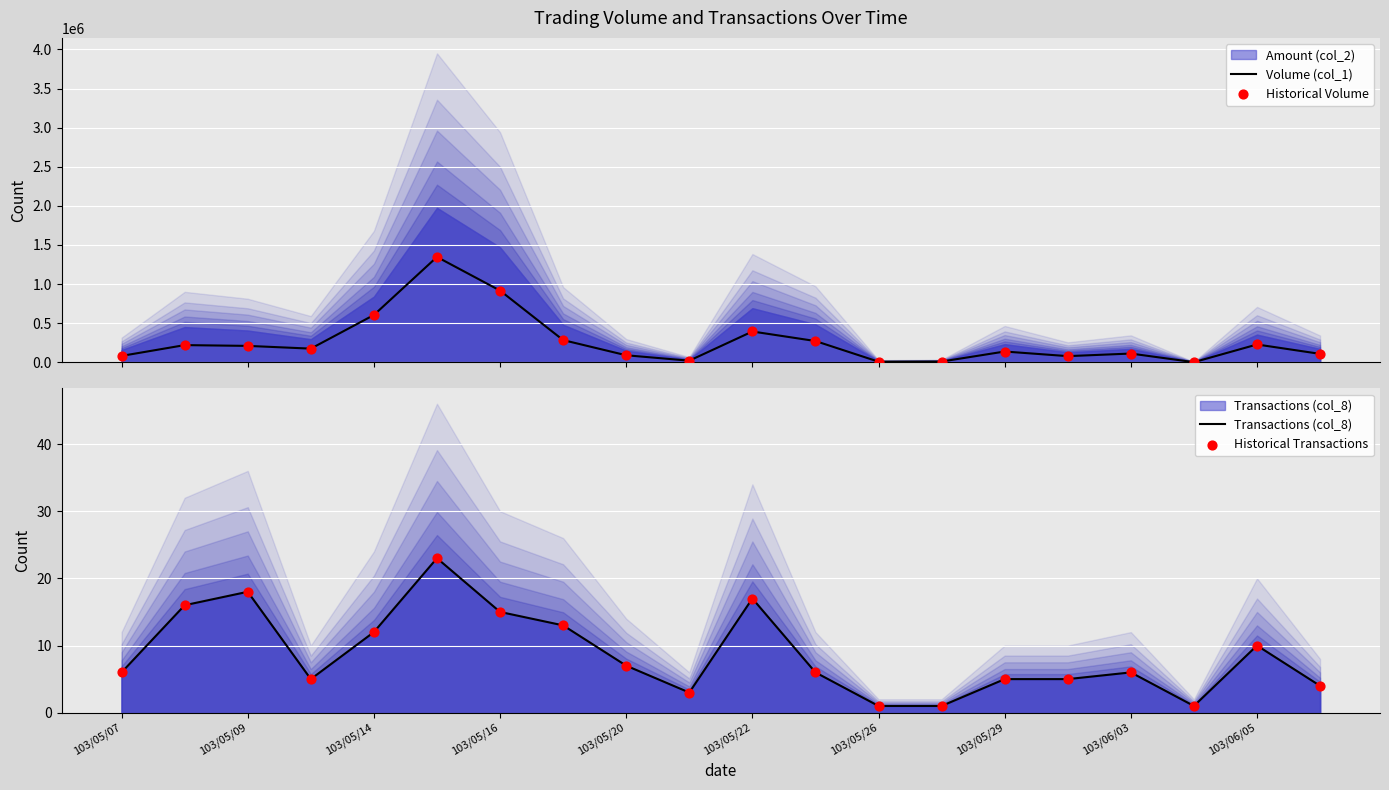

Which series contains the highest Y value?

Volume (col_1)